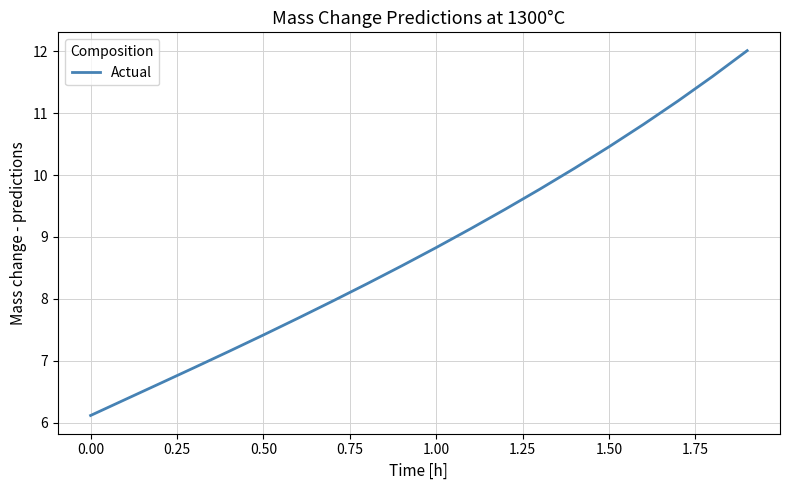

How many lines are shown in the chart?

1